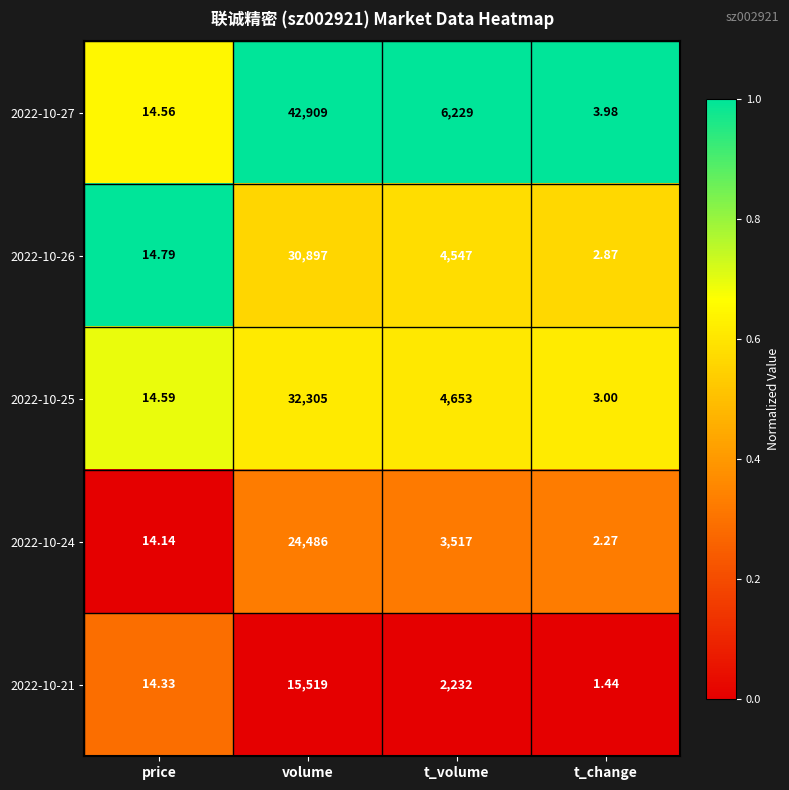

At which category is the sum across all series the highest?

volume